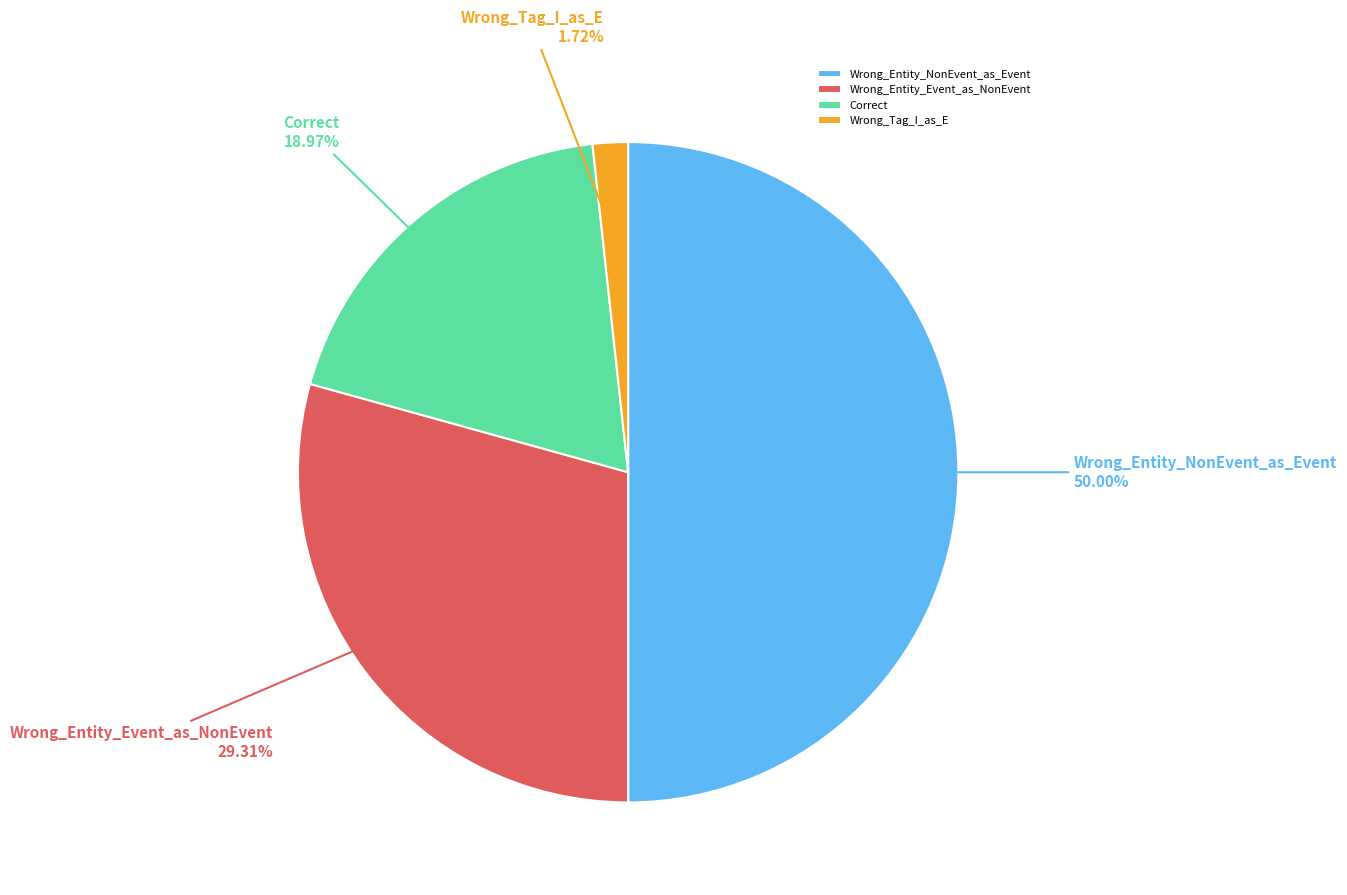

Which category has the biggest portion of the pie?

Wrong_Entity_NonEvent_as_Event